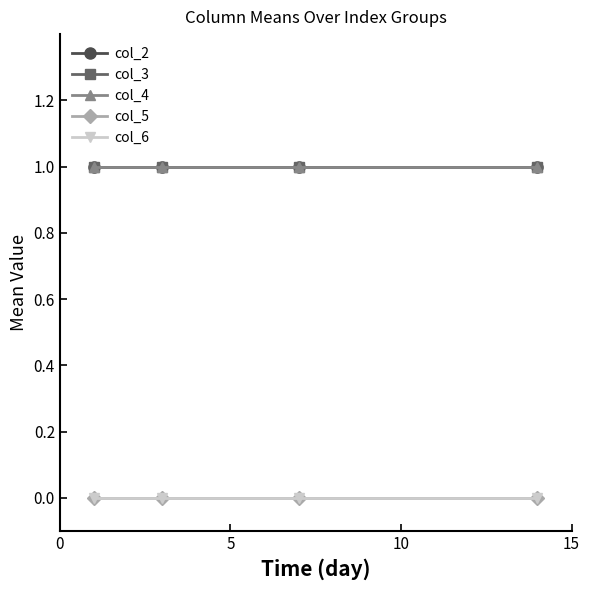

True or false: col_4 and col_3 cross at least once.

False